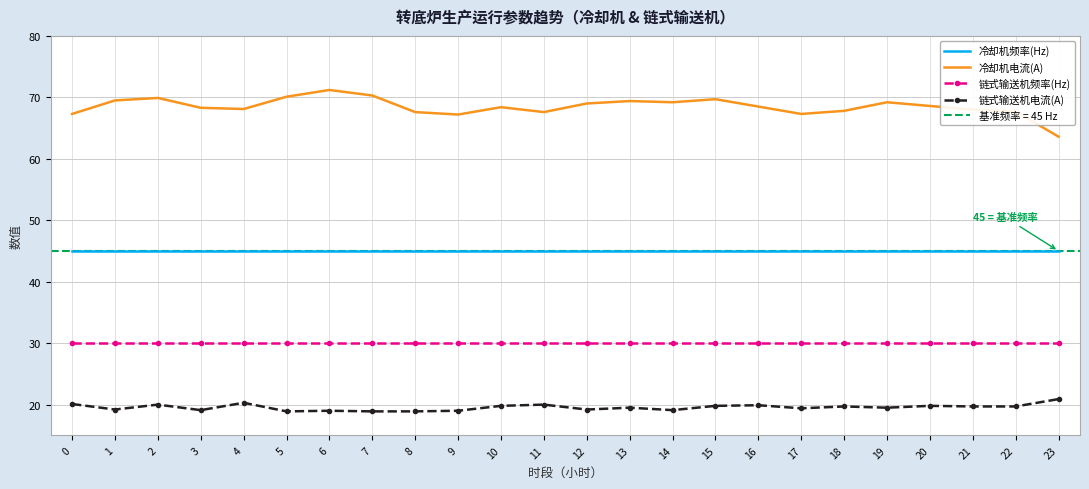

Reading left to right, what are all the values shown in this chart?

冷却机频率(Hz): 0=45.0	1=45.0	2=45.0	3=45.0	4=45.0	5=45.0	6=45.0	7=45.0	8=45.0	9=45.0	10=45.0	11=45.0	12=45.0	13=45.0	14=45.0	15=45.0	16=45.0	17=45.0	18=45.0	19=45.0	20=45.0	21=45.0	22=45.0	23=45.0
冷却机电流(A): 0=67.3	1=69.5	2=69.9	3=68.3	4=68.1	5=70.1	6=71.2	7=70.3	8=67.6	9=67.2	10=68.4	11=67.6	12=69.0	13=69.4	14=69.2	15=69.7	16=68.5	17=67.3	18=67.8	19=69.2	20=68.6	21=68.0	22=67.7	23=63.6
链式输送机频率(Hz): 0=30.0	1=30.0	2=30.0	3=30.0	4=30.0	5=30.0	6=30.0	7=30.0	8=30.0	9=30.0	10=30.0	11=30.0	12=30.0	13=30.0	14=30.0	15=30.0	16=30.0	17=30.0	18=30.0	19=30.0	20=30.0	21=30.0	22=30.0	23=30.0
链式输送机电流(A): 0=20.1	1=19.2	2=20.0	3=19.1	4=20.3	5=18.9	6=19.0	7=18.9	8=18.9	9=19.0	10=19.8	11=20.0	12=19.2	13=19.5	14=19.1	15=19.8	16=19.9	17=19.4	18=19.7	19=19.5	20=19.8	21=19.7	22=19.7	23=20.9